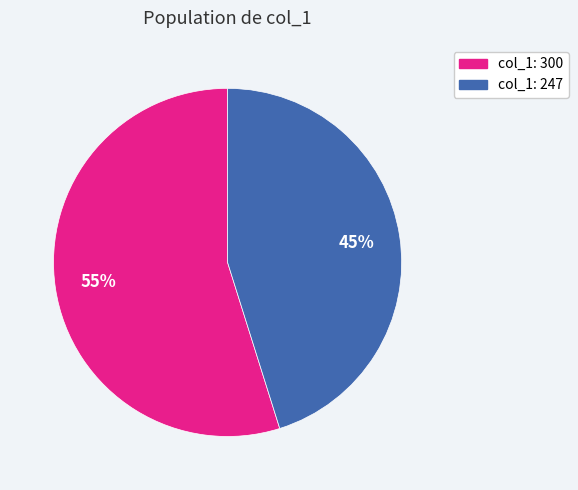

Is there a majority slice in this chart?

Yes